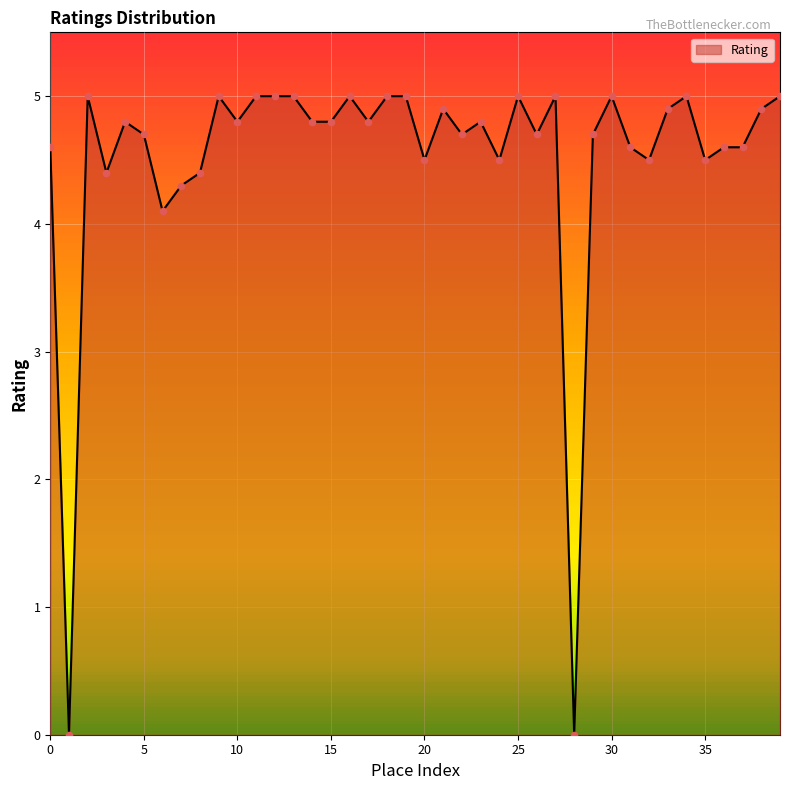

Between 25 and 22, which is larger?

25